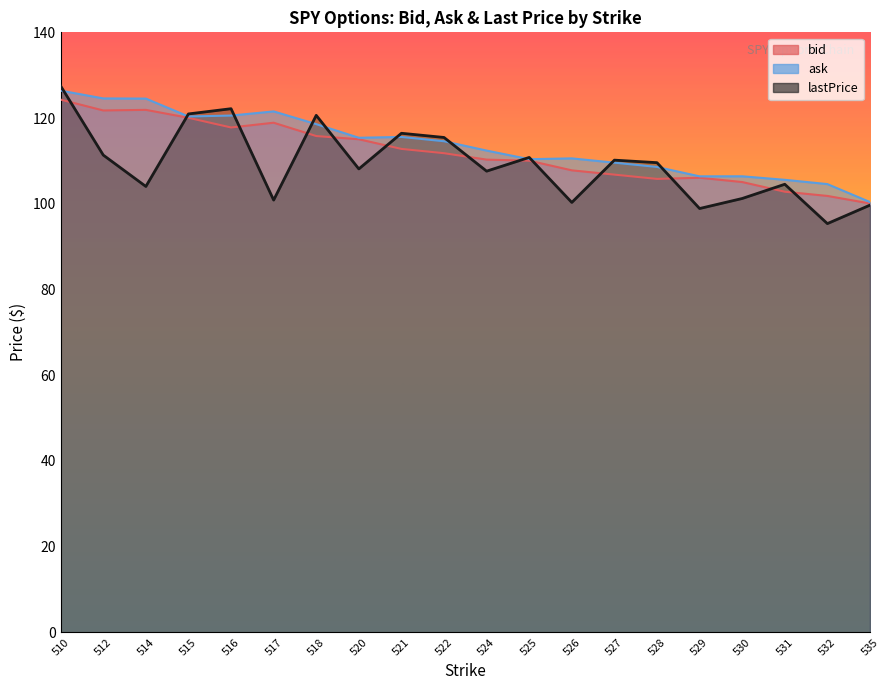

What is the maximum value shown in the chart?

127.5